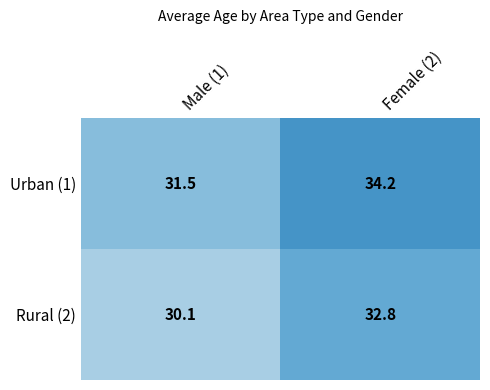

Reading right to left, transcribe all the data shown in this chart.

Urban (1): Female (2)=34.2	Male (1)=31.5
Rural (2): Female (2)=32.8	Male (1)=30.1